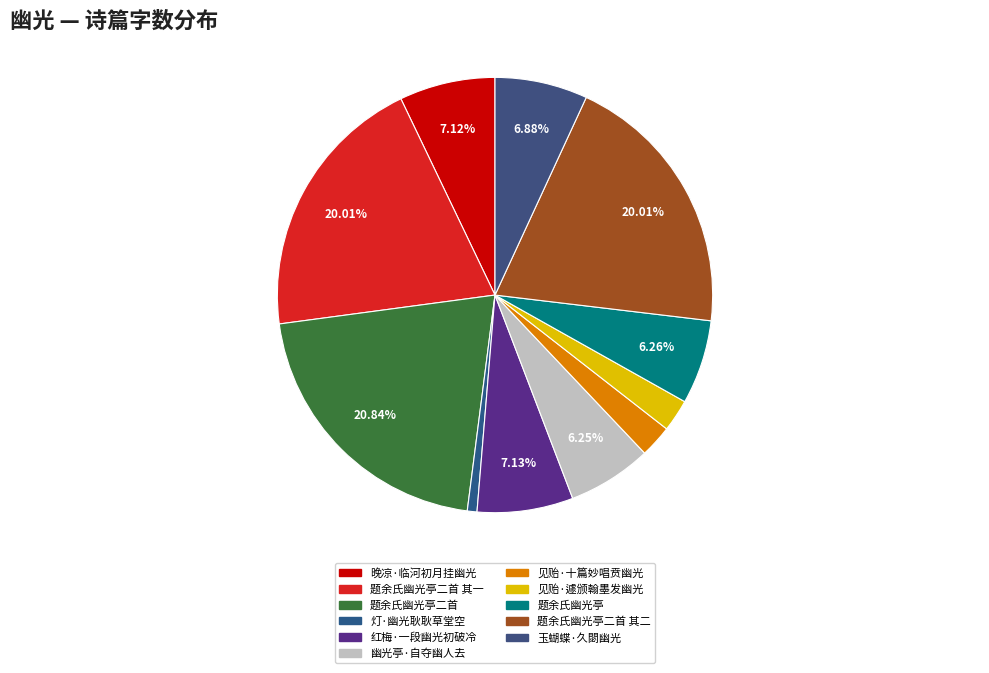

Count the number of slices in the pie.

11